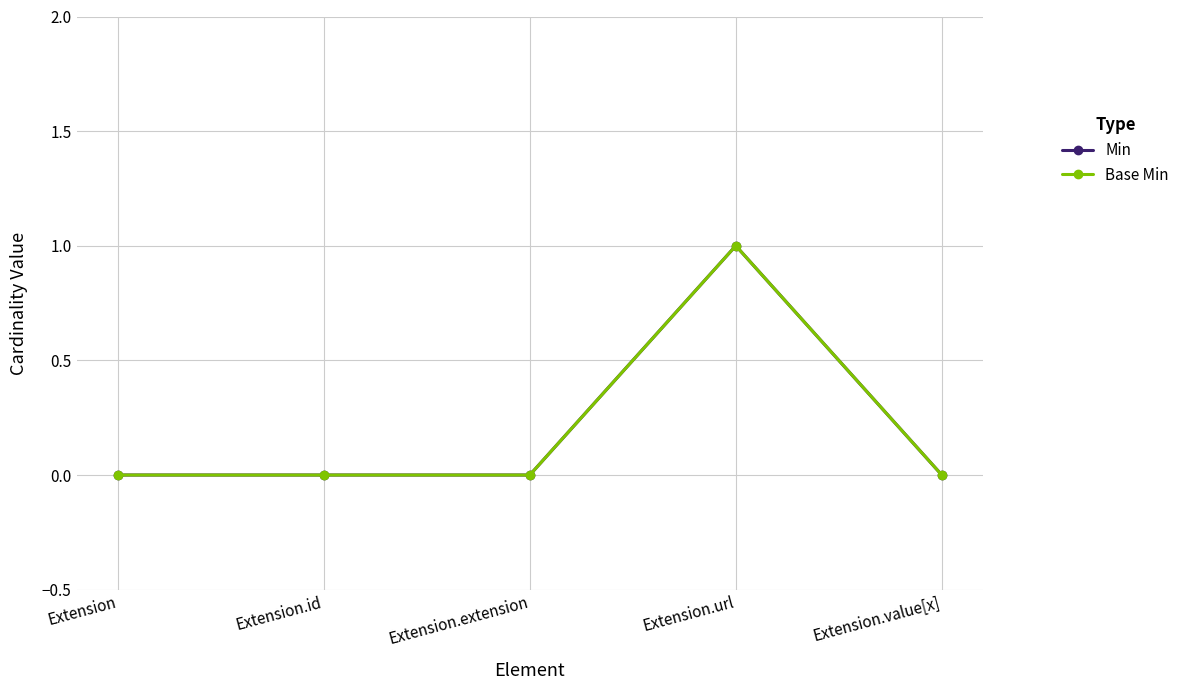

Is this an area chart (filled region under the line)?

No